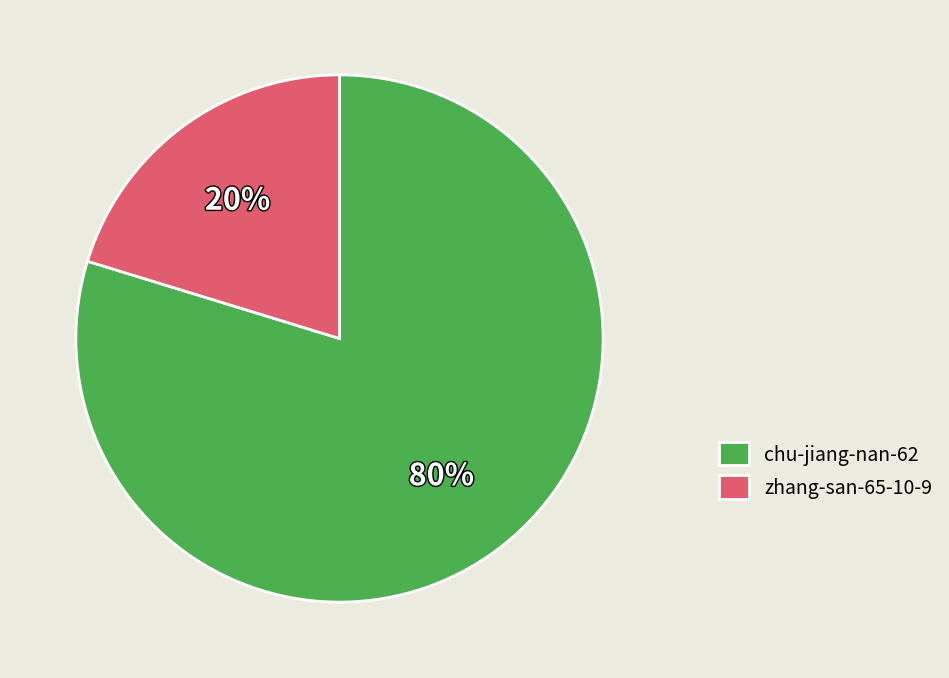

Do chu-jiang-nan-62 and zhang-san-65-10-9 together represent more than half of the pie?

Yes